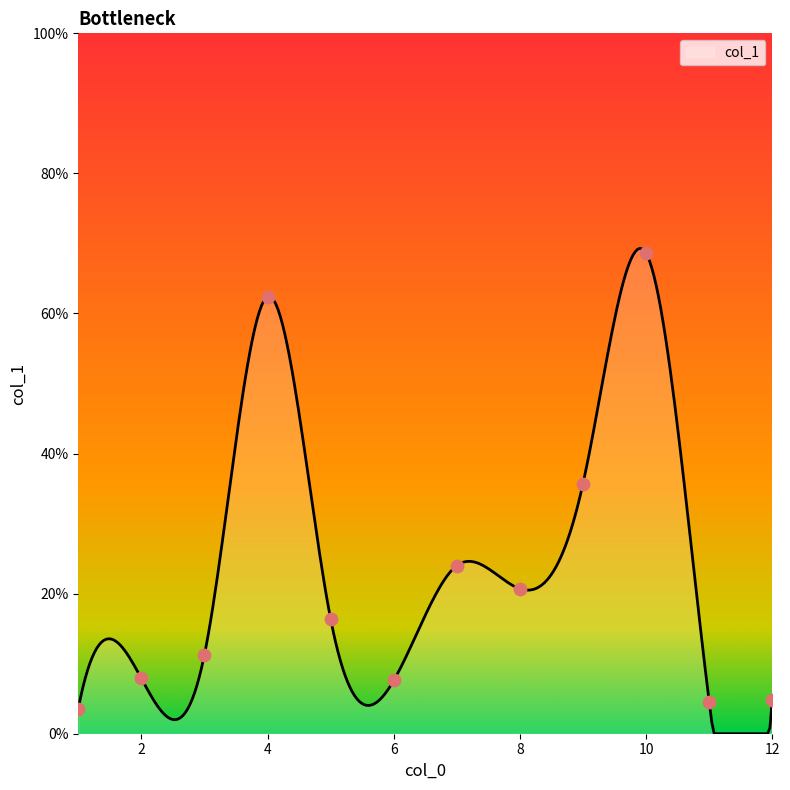

What is the change in value from 5 to 11?

-11.8